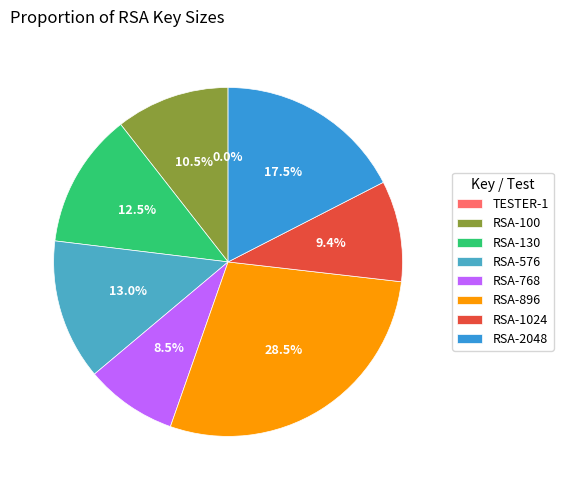

What is the change in value from RSA-130 to RSA-576?

+74906040518675